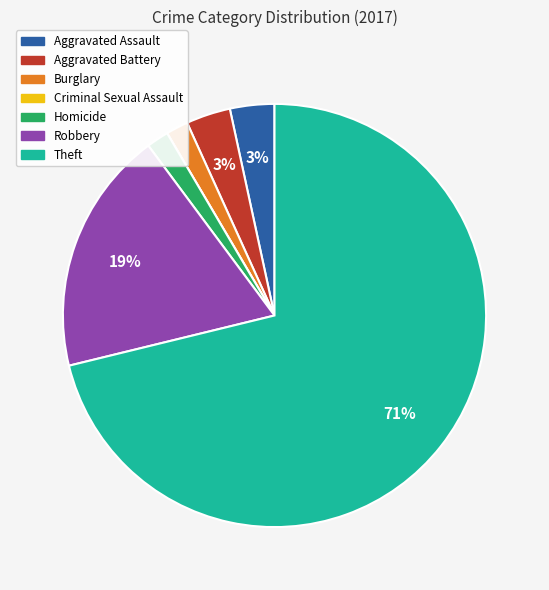

Is the sum of Aggravated Assault and Aggravated Battery greater than half?

No